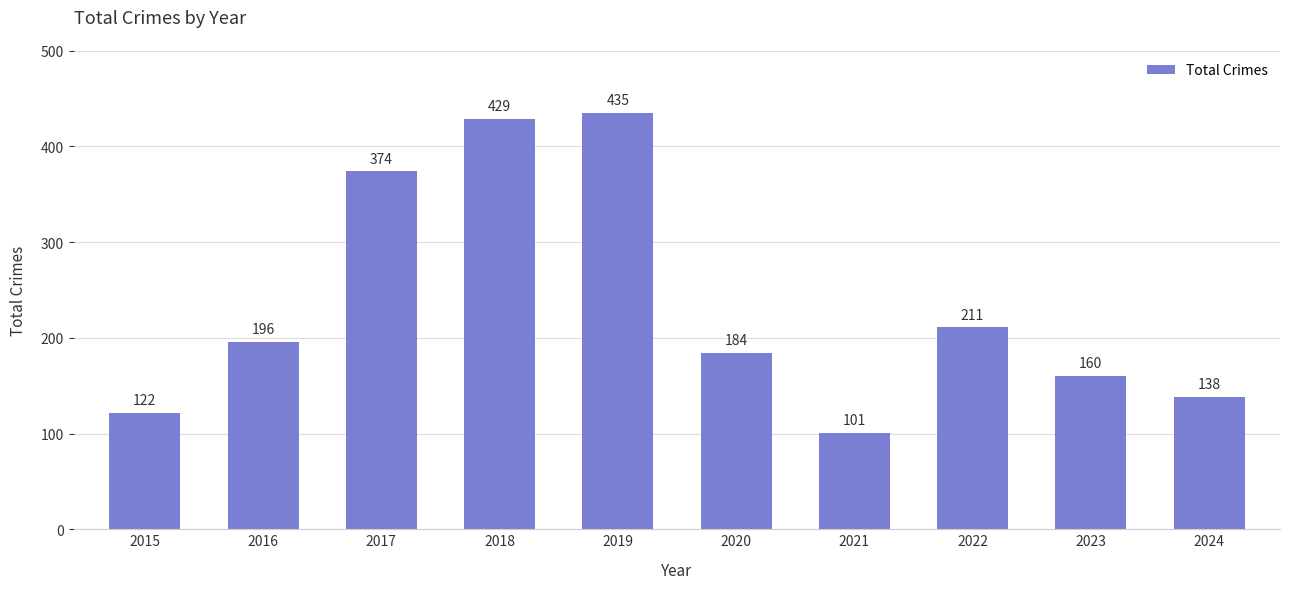

List the labels in order of value, largest first.

2019, 2018, 2017, 2022, 2016, 2020, 2023, 2024, 2015, 2021